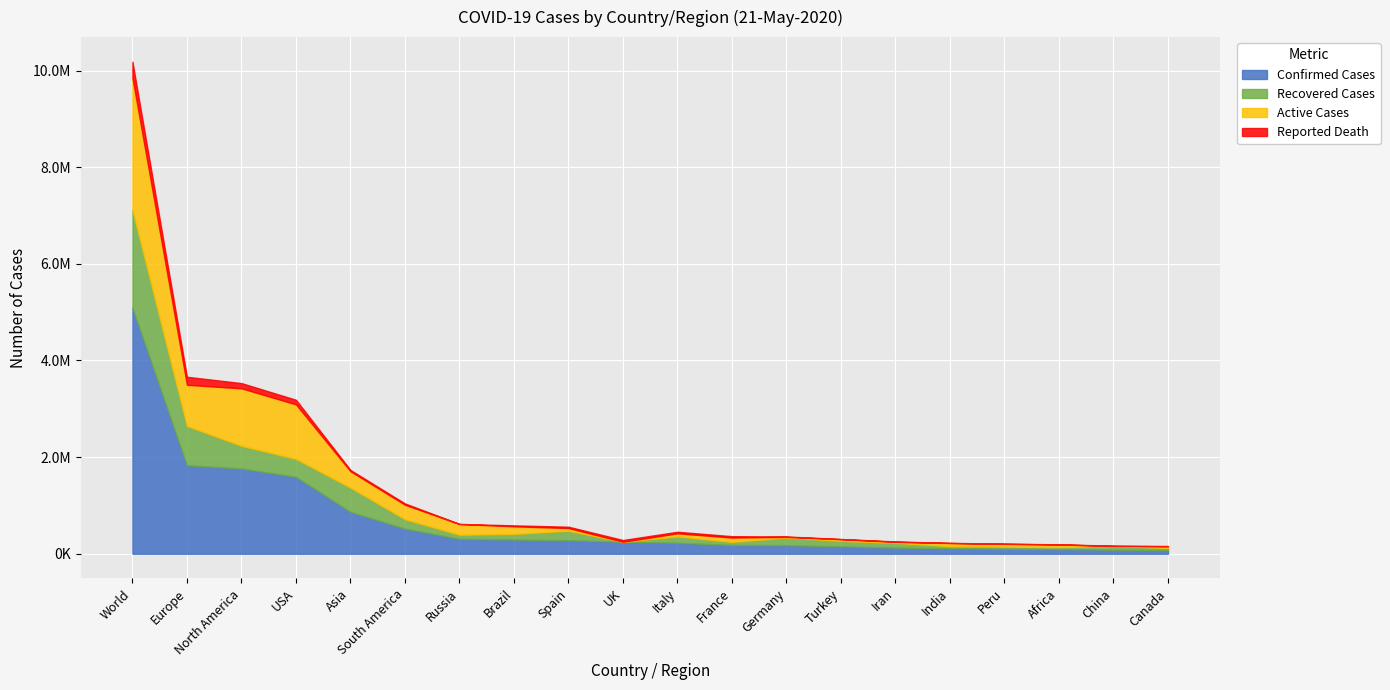

What is the label of the 7th point from the left?

Russia